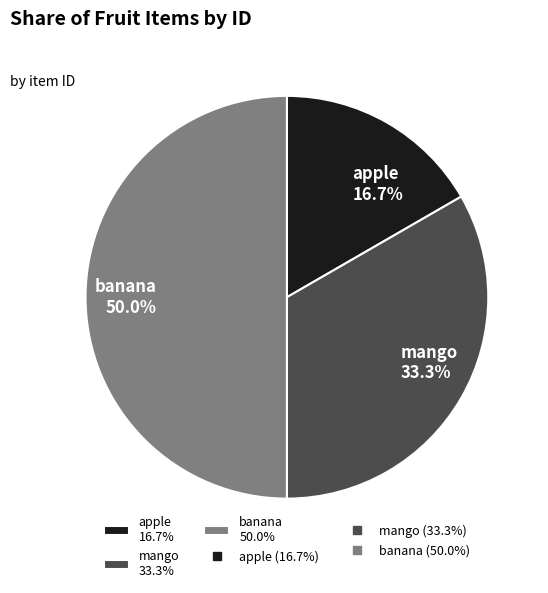

How many slices are in this pie chart?

3